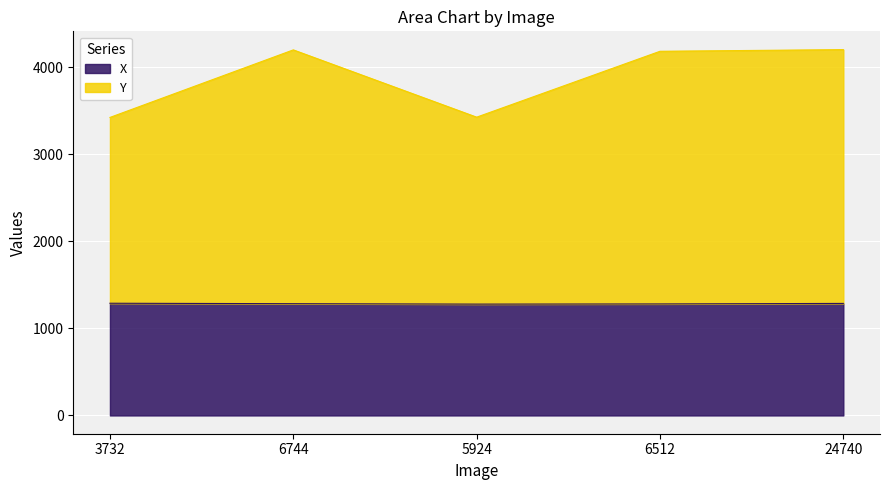

True or false: Y and X intersect in this chart.

False